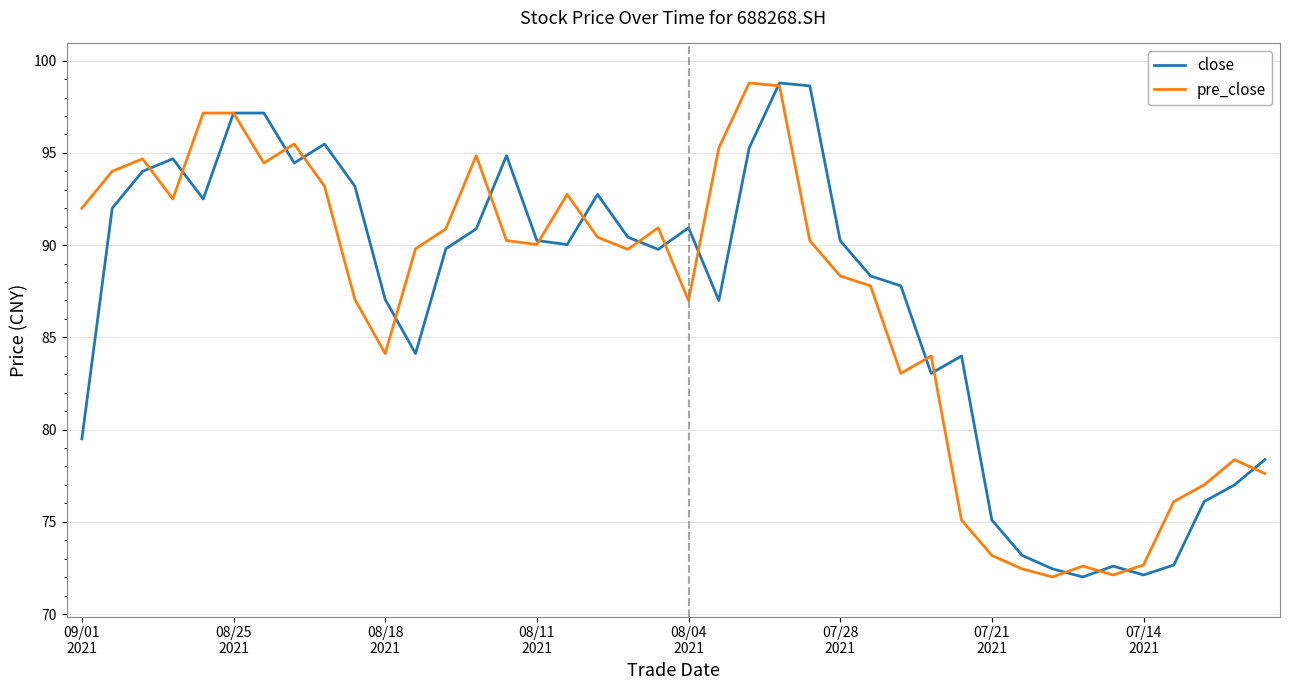

What is the difference between the maximum and minimum values in the close series?

26.8